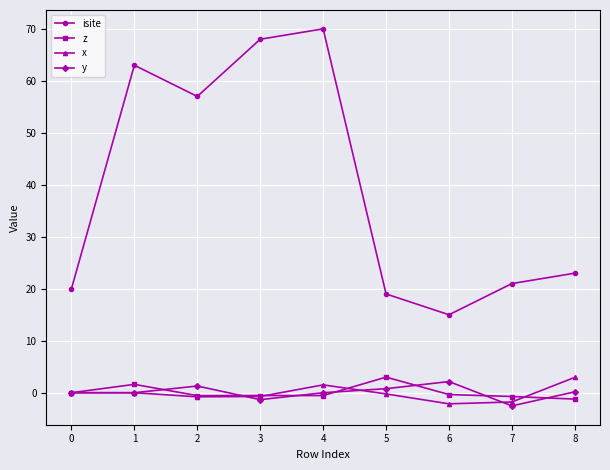

What is the greatest value displayed?

70.0